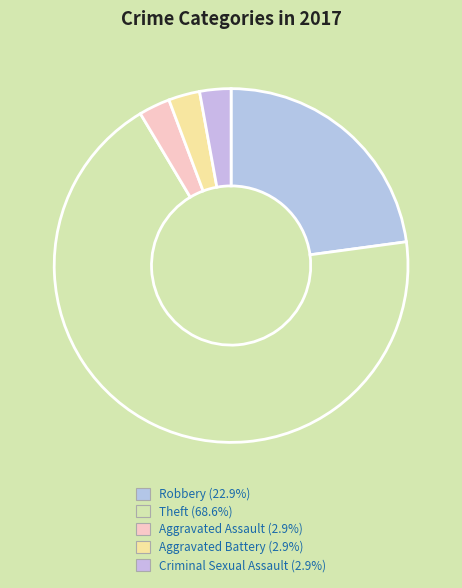

How many slices are in this pie chart?

5